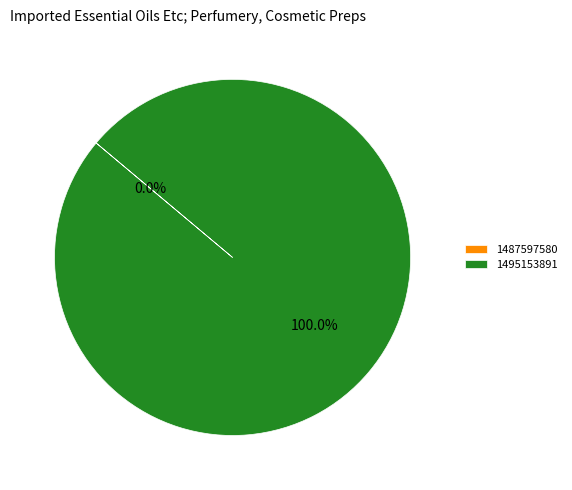

Between 1487597580 and 1495153891, which is larger?

1495153891